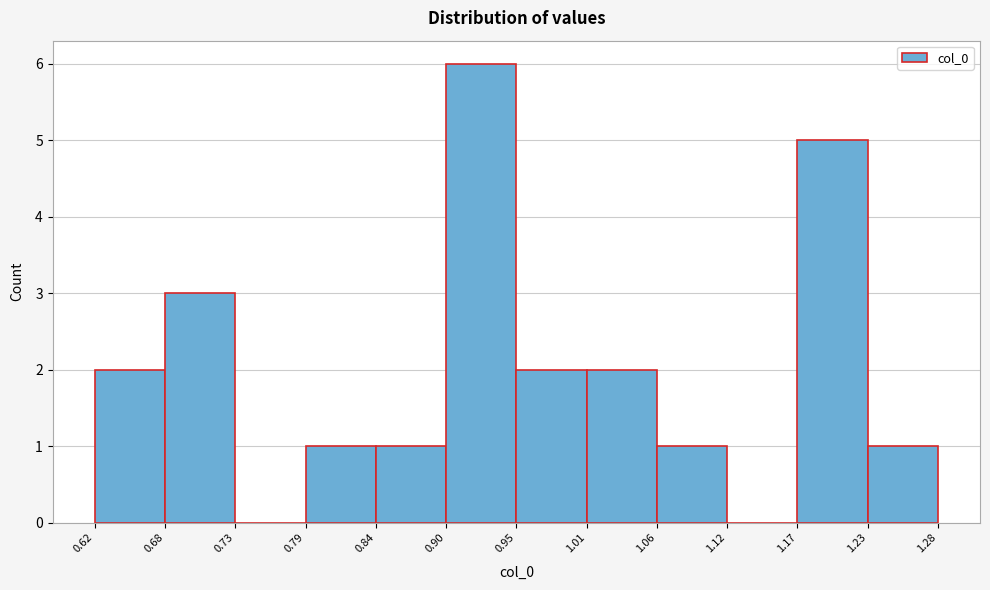

Reading left to right, list every bar in this chart as the range it spans on the x-axis followed by its height. The values are not printed on the chart, so give them approximately, as read against the axis.

0.62 to 0.68: 2
0.68 to 0.73: 3
0.73 to 0.79: 0
0.79 to 0.84: 1
0.84 to 0.90: 1
0.90 to 0.95: 6
0.95 to 1.01: 2
1.01 to 1.06: 2
1.06 to 1.12: 1
1.12 to 1.17: 0
1.17 to 1.23: 5
1.23 to 1.28: 1